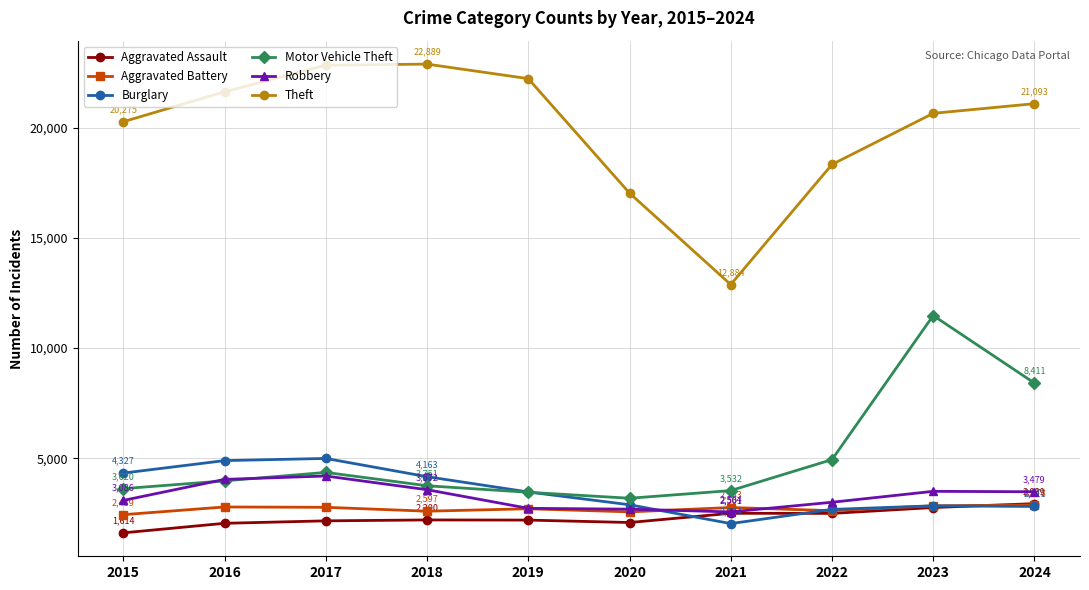

At which label does Aggravated Battery first exceed 2763?

2016